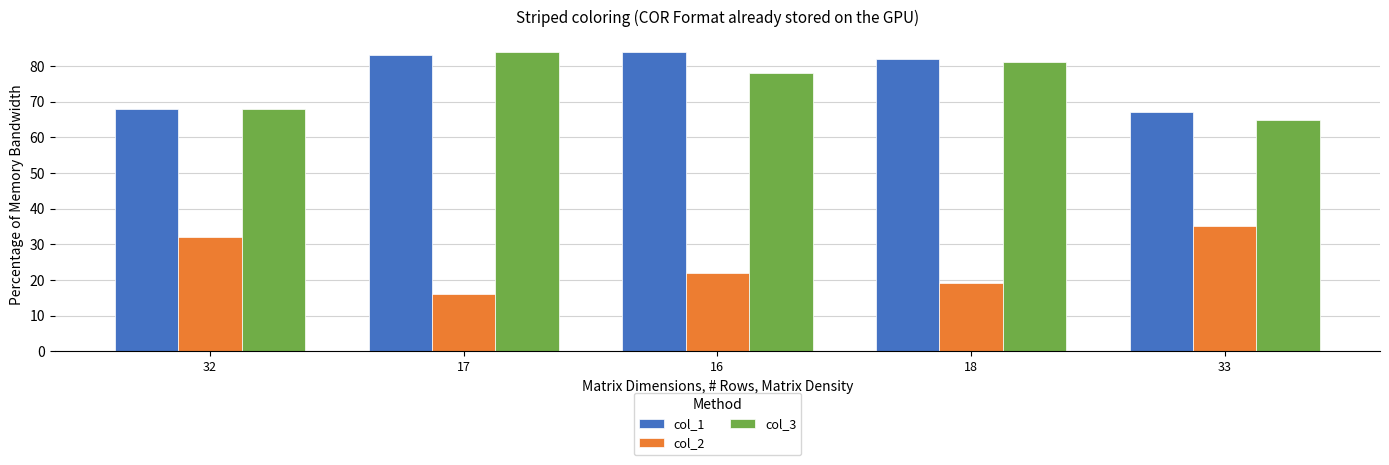

What is the maximum value for col_3?

84